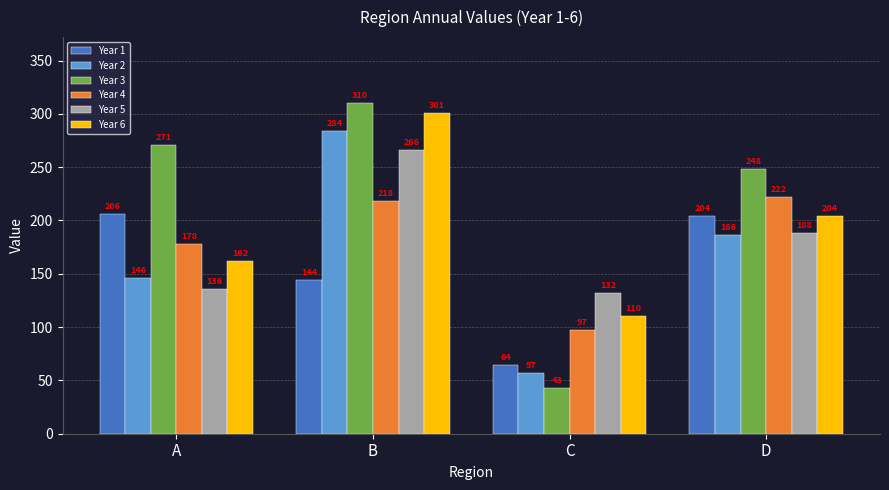

At which label is Year 5 closest to 199?

D